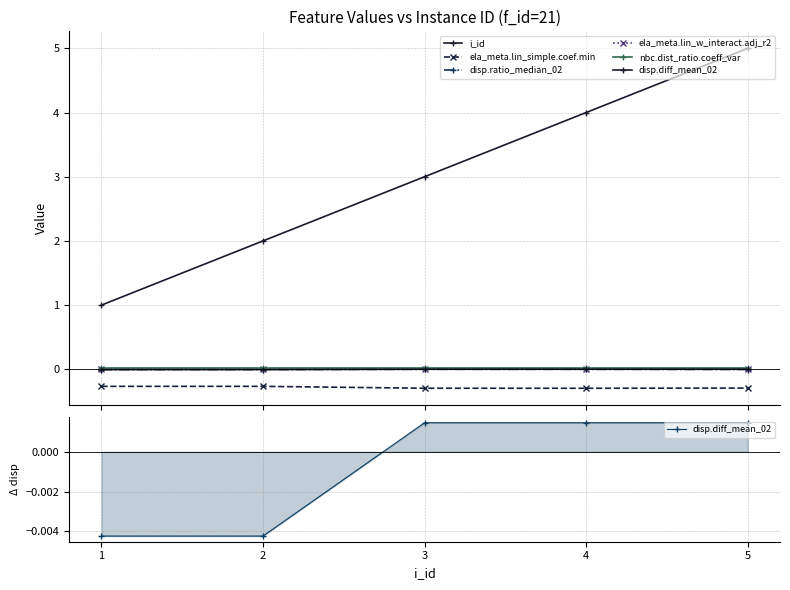

Is it true that i_id equals 6.7 at 4?

False